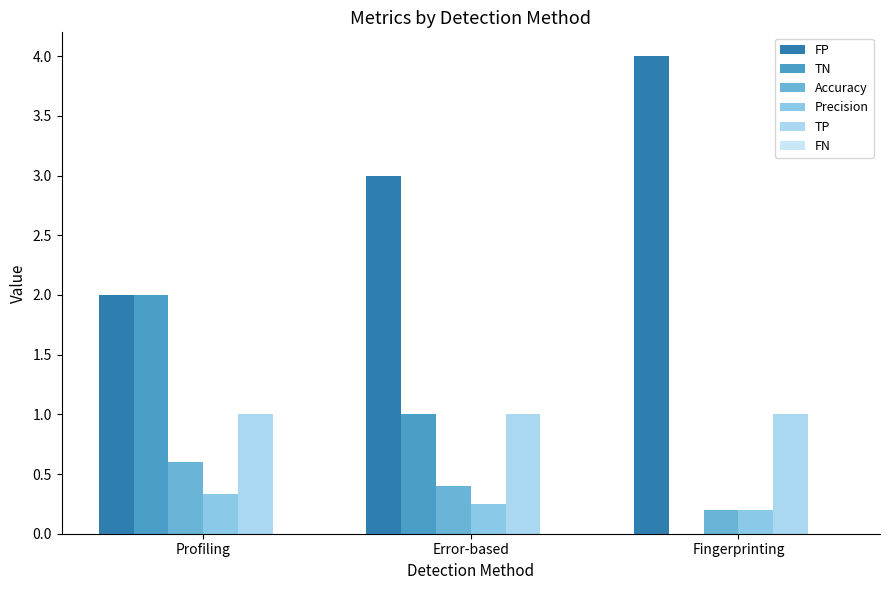

Which series has the widest spread of values?

FP